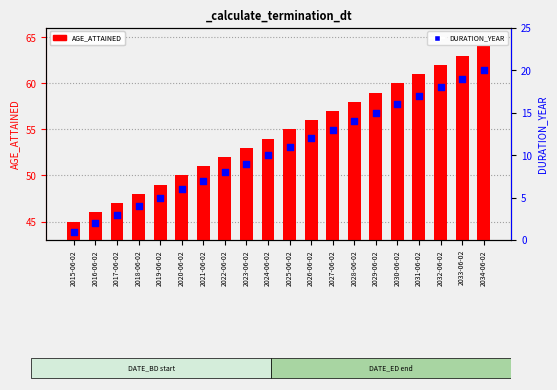

Which series contains the lowest Y value?

DURATION_YEAR